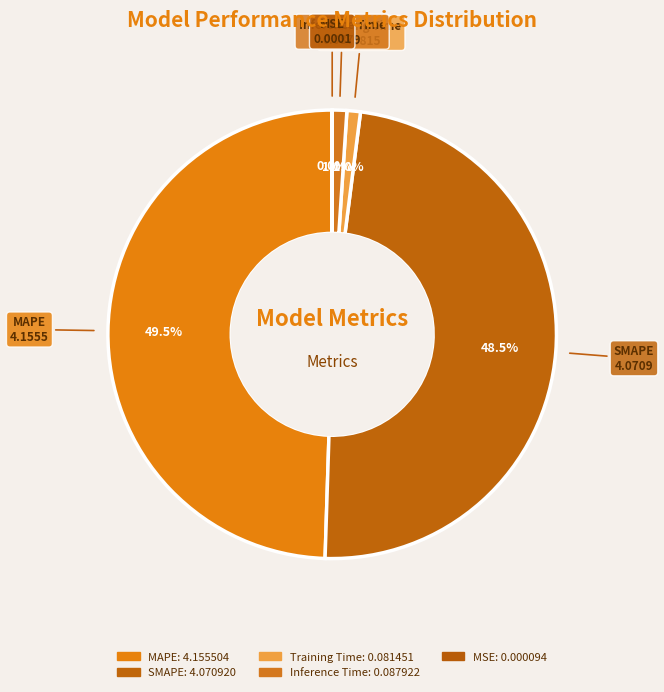

Does MAPE represent more than half of the total?

No